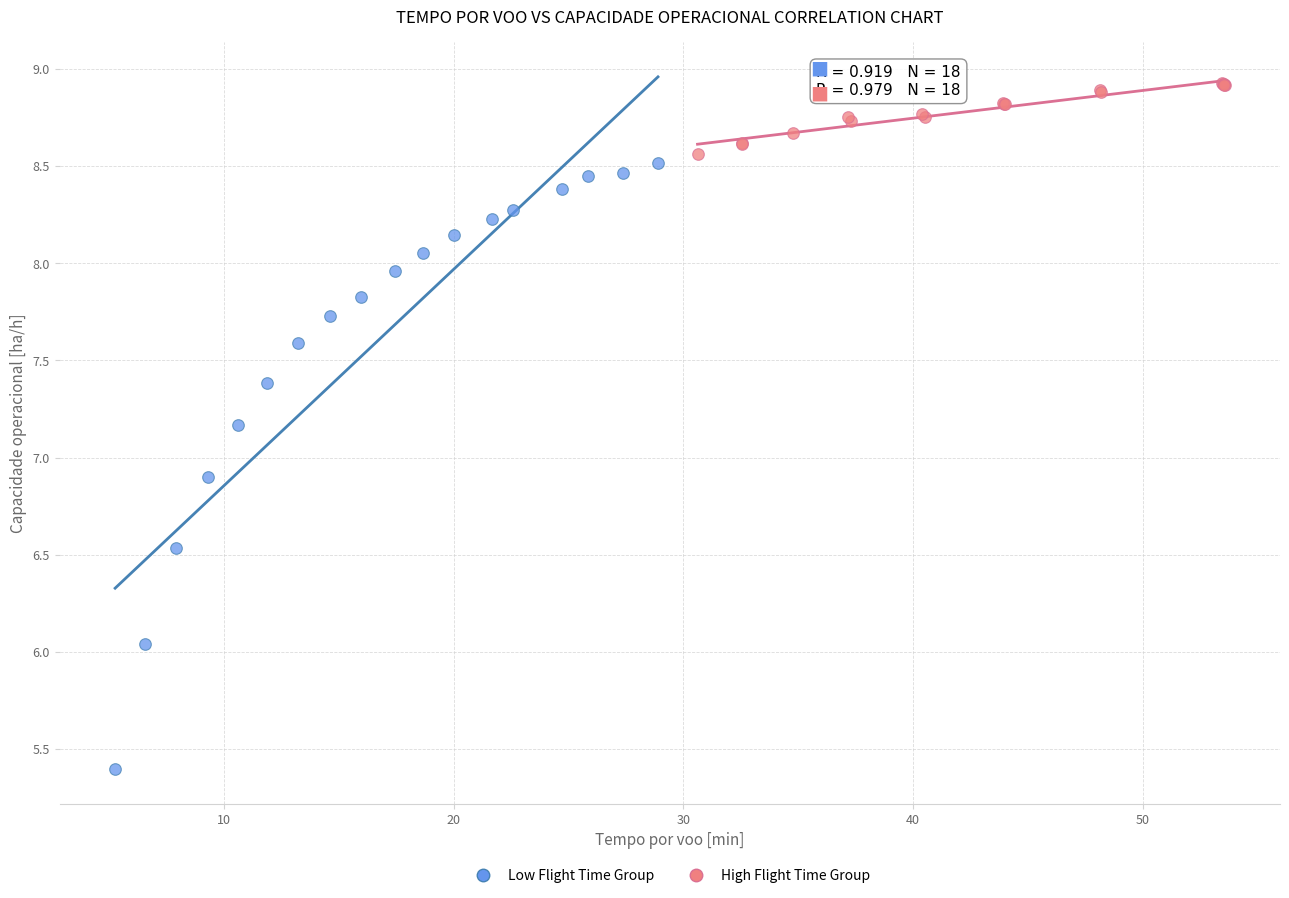

Which series has the widest spread of Y values?

Low Flight Time Group